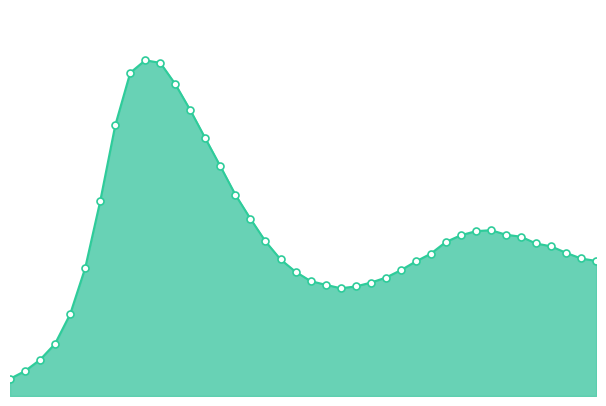

Is this an area chart (filled region under the line)?

Yes